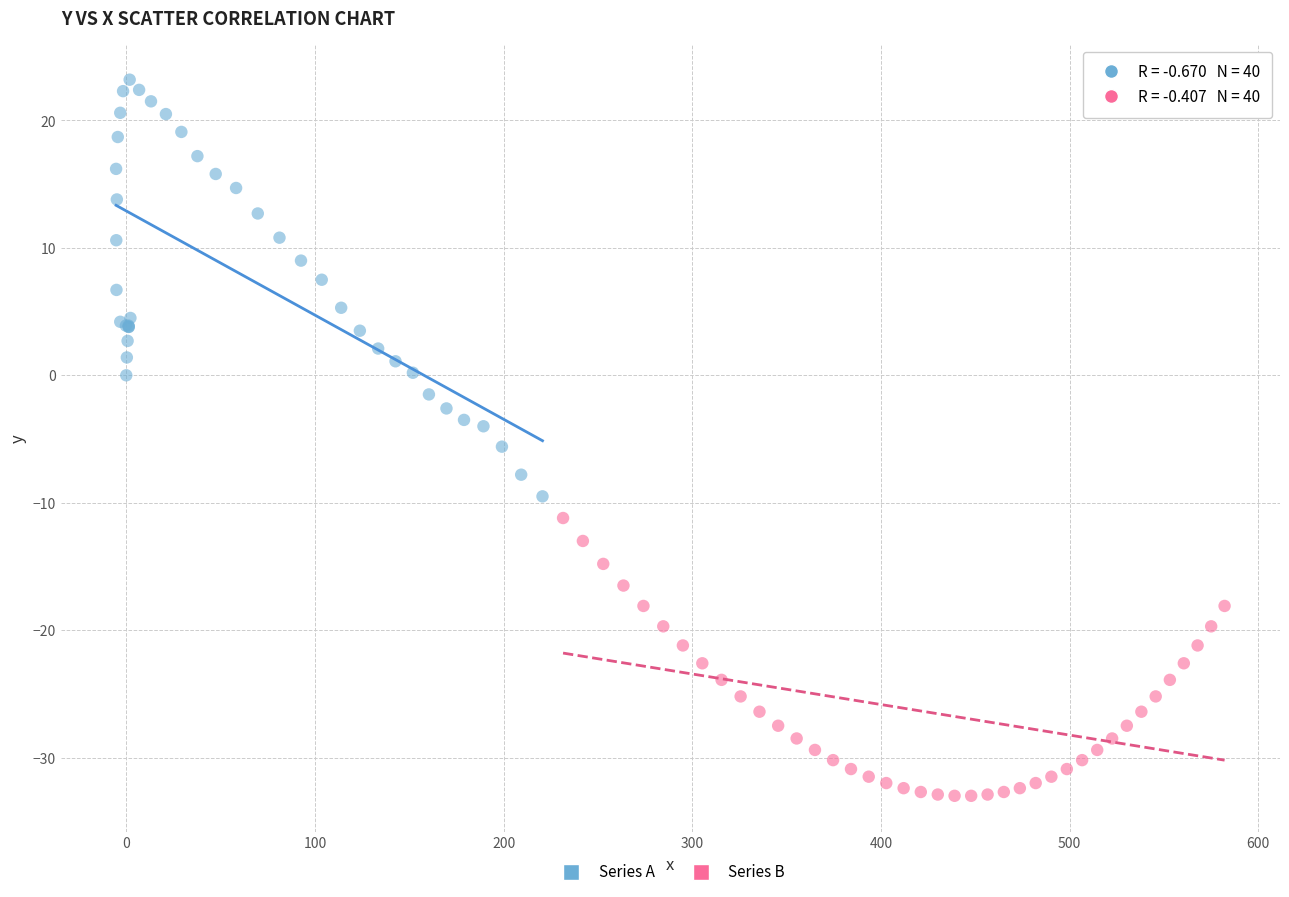

Which series has the largest Y range (max minus min)?

Series A